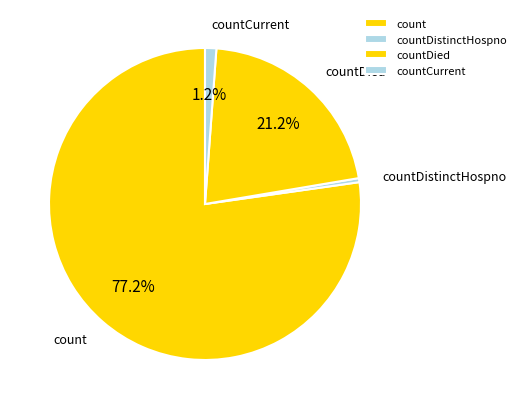

The countDistinctHospno slice represents 12% of the pie. True or false?

False